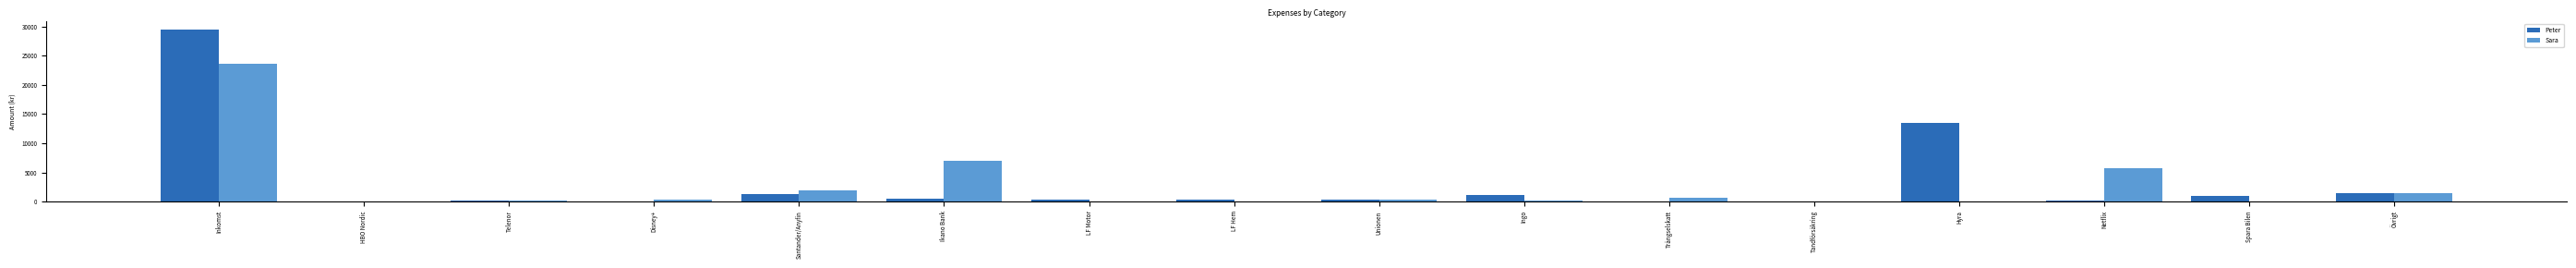

Which label corresponds to the largest value in the chart?

Inkomst